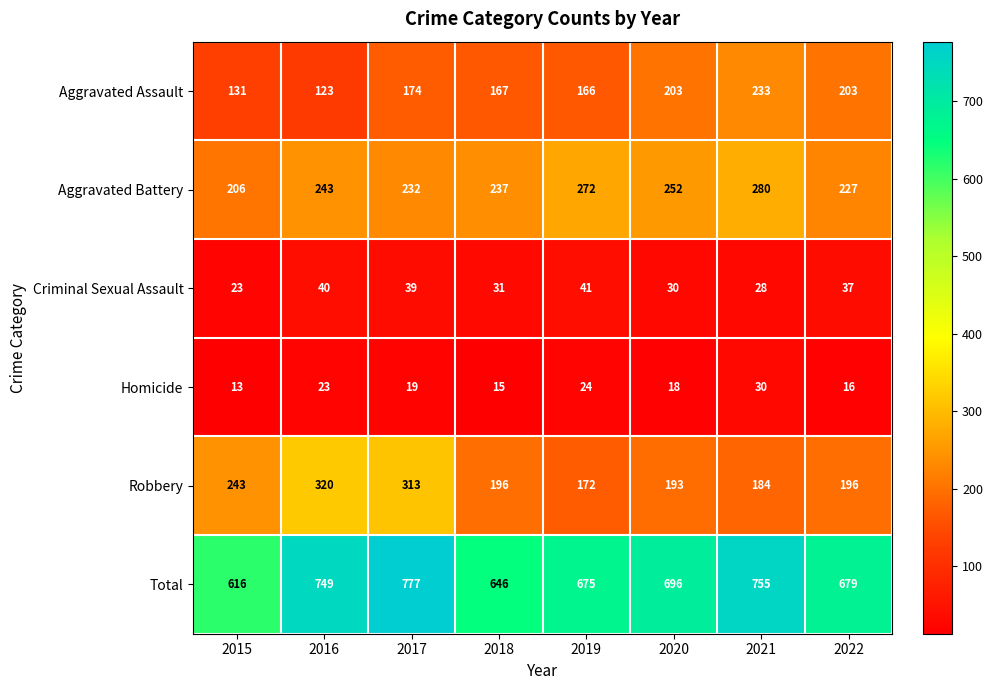

Where does the Total series first go above 696?

2016